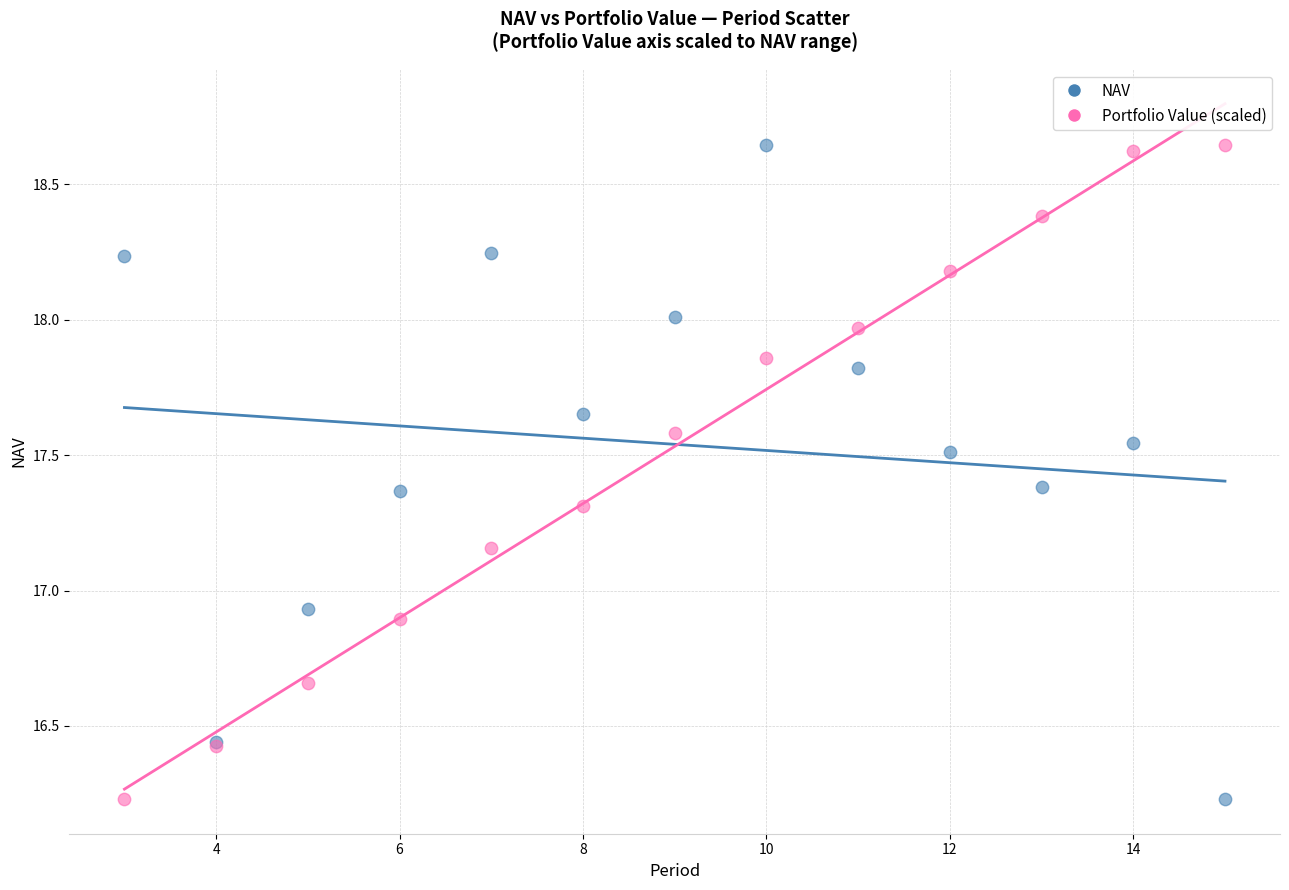

What is the X range (max minus min) for the scatter plot?

12.0